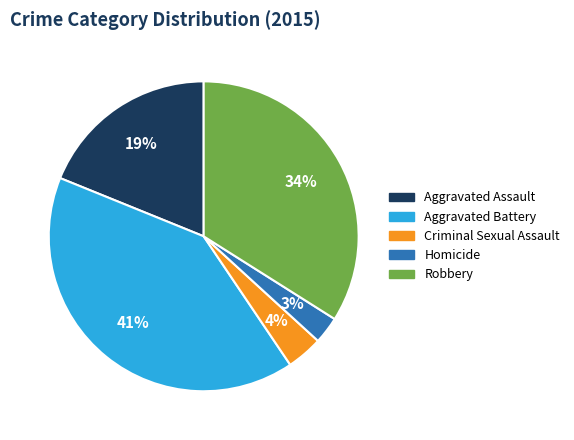

Is Homicide the majority of the pie?

No